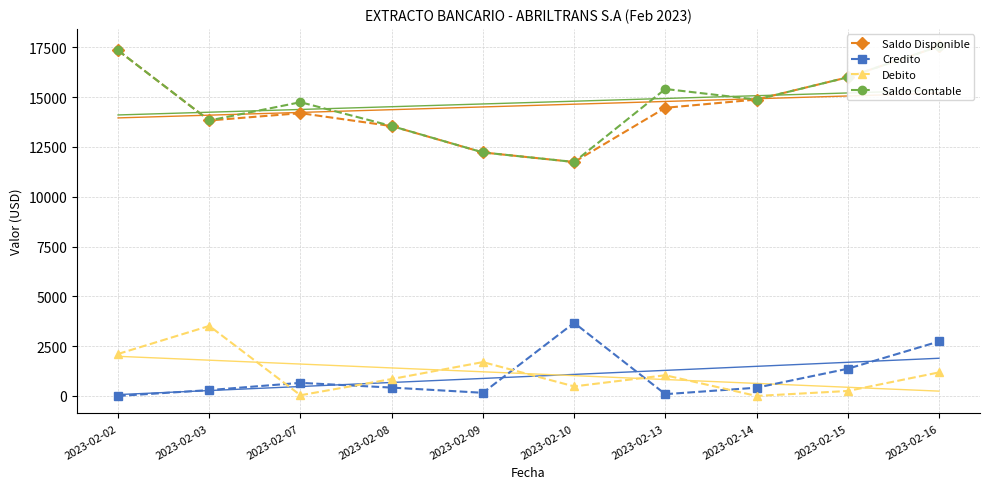

Reading left to right, what are all the values shown in this chart?

Saldo Disponible: 2023-02-02=17345.5	2023-02-03=13830.5	2023-02-07=14197.2	2023-02-08=13547.2	2023-02-09=12225.5	2023-02-10=11745.5	2023-02-13=14466.3	2023-02-14=14880.6	2023-02-15=15996.9	2023-02-16=17550.2
Credito: 2023-02-02=0.0	2023-02-03=294.6	2023-02-07=658.1	2023-02-08=420.0	2023-02-09=158.4	2023-02-10=3669.9	2023-02-13=90.0	2023-02-14=414.4	2023-02-15=1366.2	2023-02-16=2735.4
Debito: 2023-02-02=2109.5	2023-02-03=3515.0	2023-02-07=35.8	2023-02-08=850.0	2023-02-09=1699.8	2023-02-10=480.0	2023-02-13=1039.2	2023-02-14=0.0	2023-02-15=250.0	2023-02-16=1182.1
Saldo Contable: 2023-02-02=17345.5	2023-02-03=13830.5	2023-02-07=14747.2	2023-02-08=13551.1	2023-02-09=12225.5	2023-02-10=11745.5	2023-02-13=15410.3	2023-02-14=14880.6	2023-02-15=15996.9	2023-02-16=17550.2